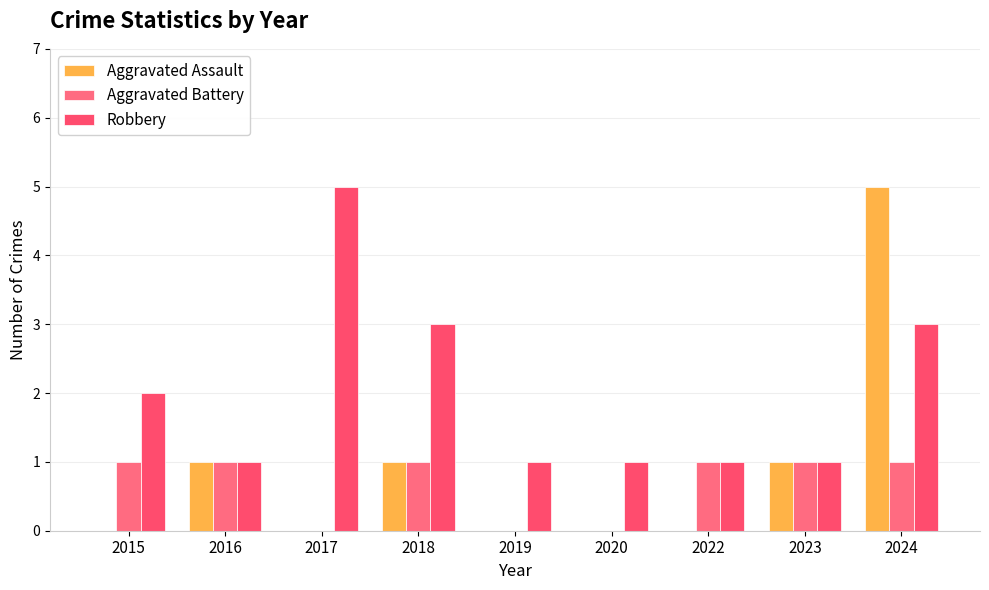

Rank the series at 2022 from highest to lowest value.

Aggravated Battery, Robbery, Aggravated Assault